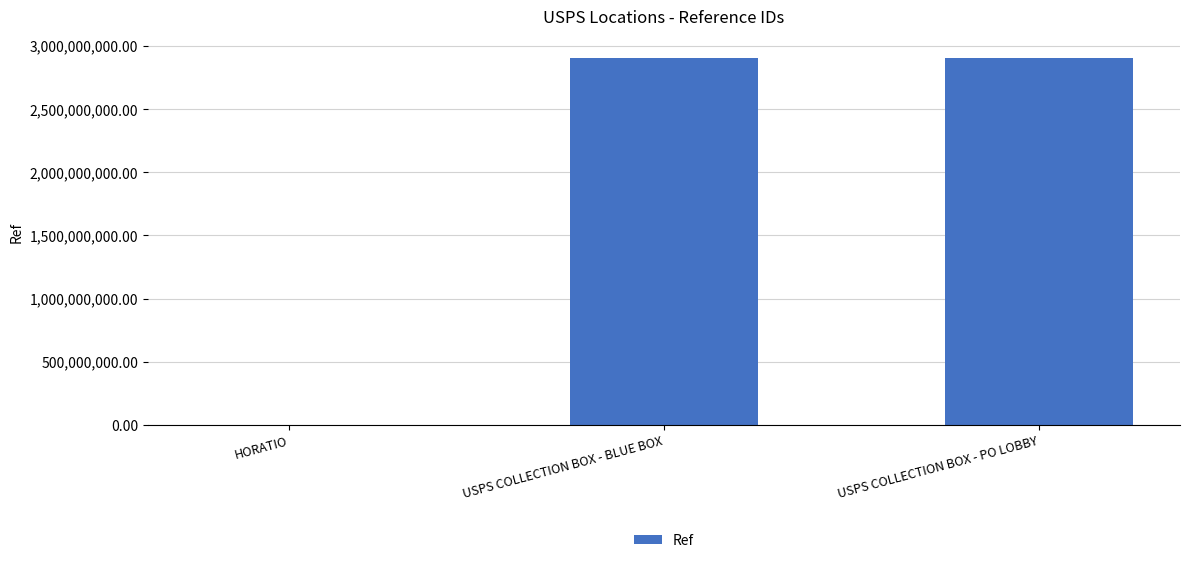

Between HORATIO and USPS COLLECTION BOX - BLUE BOX, which is larger?

USPS COLLECTION BOX - BLUE BOX